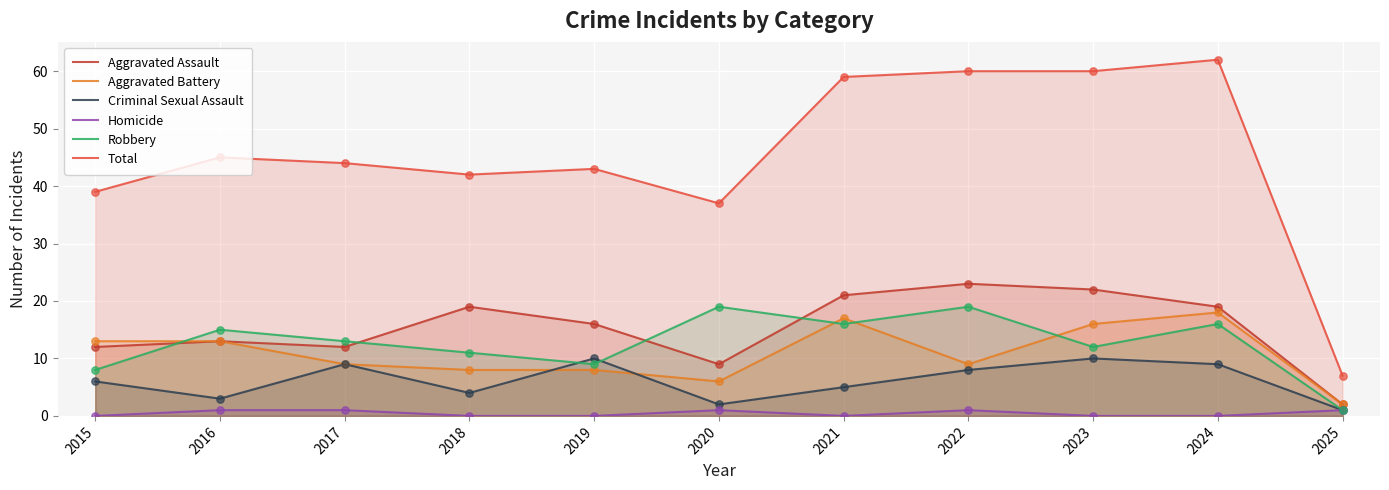

What is the total value across all series at 2018?

84